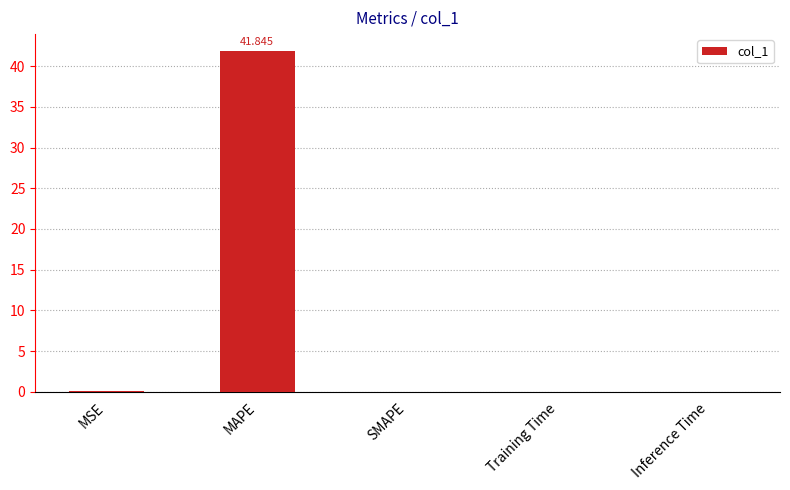

Between MAPE and Training Time, which is larger?

MAPE